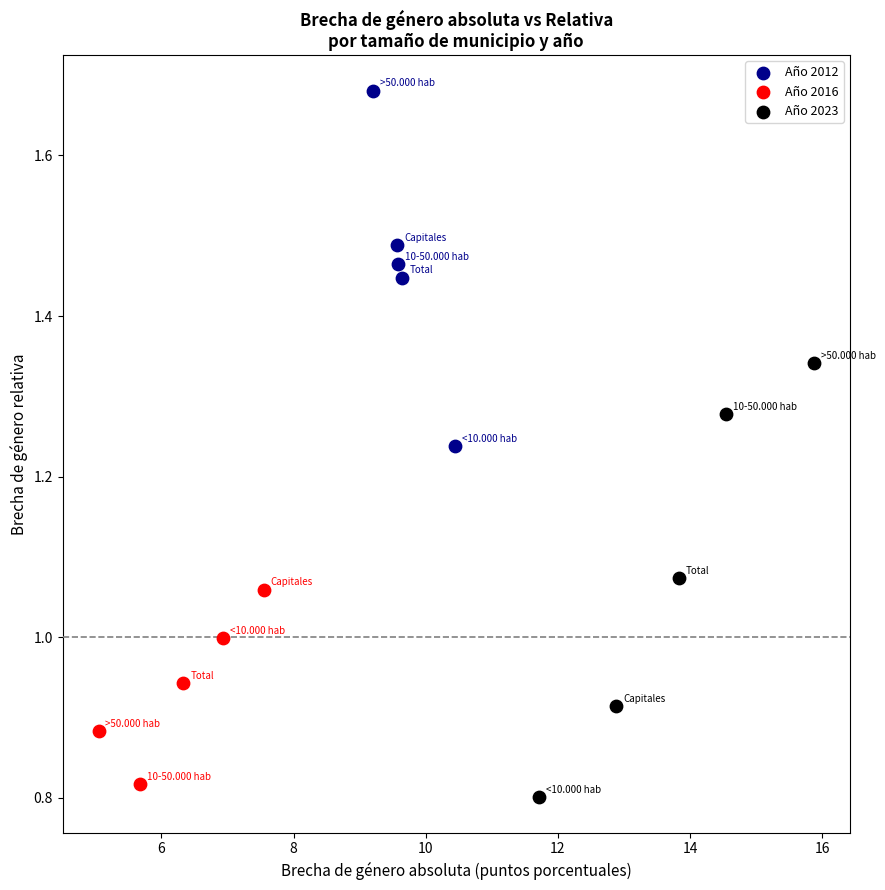

Which series reaches the maximum Y coordinate?

Año 2012